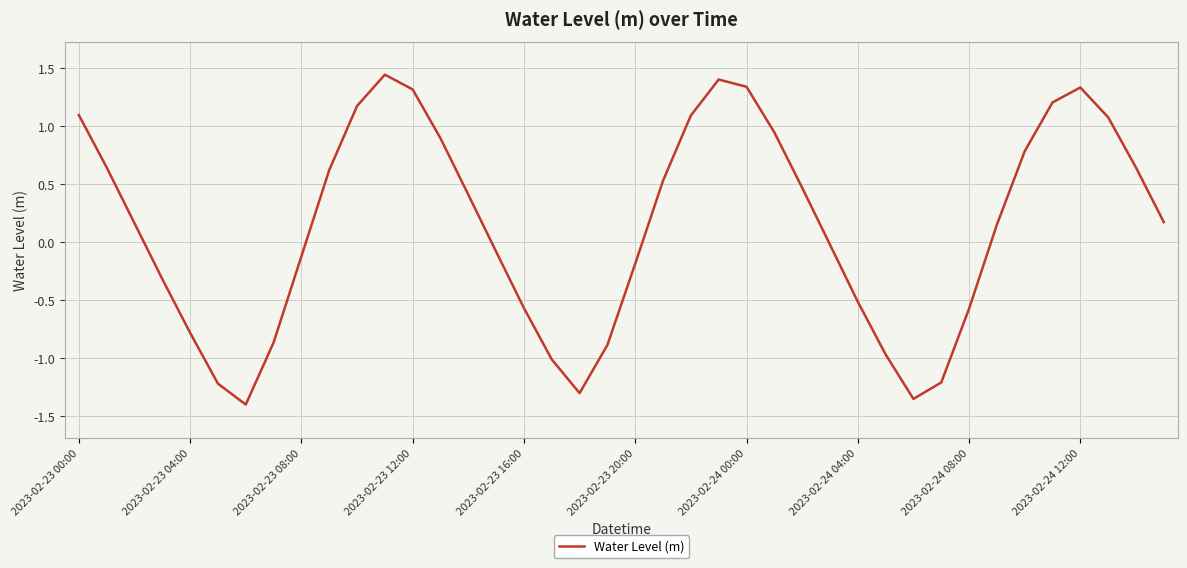

Is this an area chart (filled region under the line)?

No